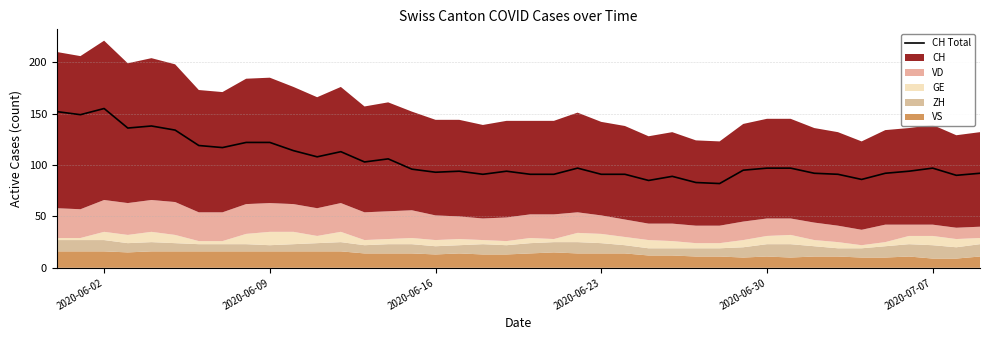

What is the highest value of the CH Total series?

155